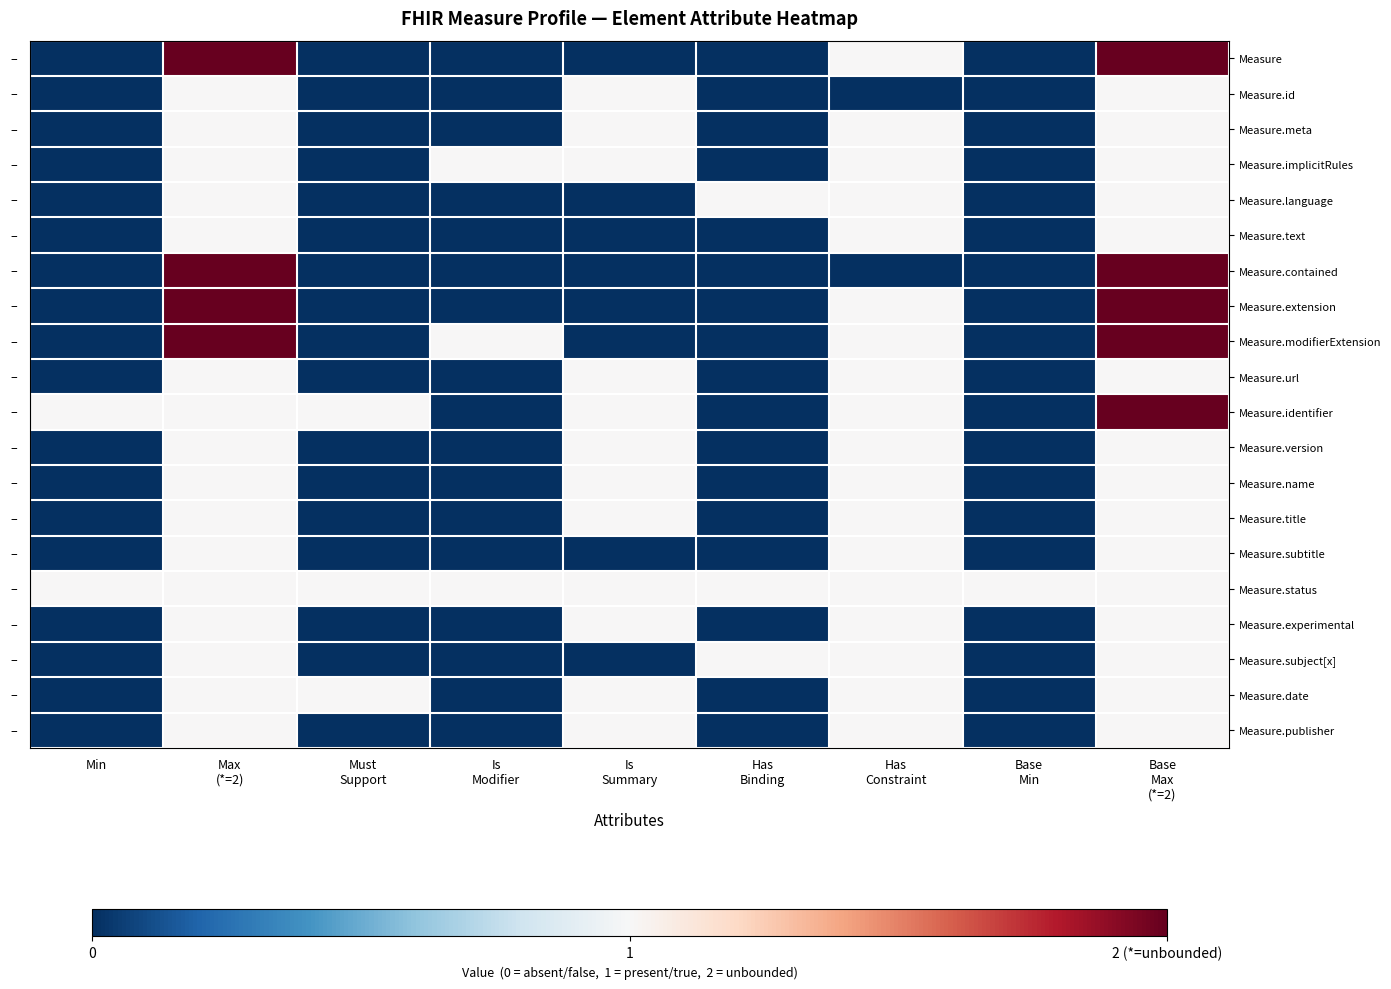

Reading left to right, transcribe all the data shown in this chart.

Measure: Min=0	Max
(*=2)=2	Must
Support=0	Is
Modifier=0	Is
Summary=0	Has
Binding=0	Has
Constraint=1	Base
Min=0	Base
Max
(*=2)=2
Measure.id: Min=0	Max
(*=2)=1	Must
Support=0	Is
Modifier=0	Is
Summary=1	Has
Binding=0	Has
Constraint=0	Base
Min=0	Base
Max
(*=2)=1
Measure.meta: Min=0	Max
(*=2)=1	Must
Support=0	Is
Modifier=0	Is
Summary=1	Has
Binding=0	Has
Constraint=1	Base
Min=0	Base
Max
(*=2)=1
Measure.implicitRules: Min=0	Max
(*=2)=1	Must
Support=0	Is
Modifier=1	Is
Summary=1	Has
Binding=0	Has
Constraint=1	Base
Min=0	Base
Max
(*=2)=1
Measure.language: Min=0	Max
(*=2)=1	Must
Support=0	Is
Modifier=0	Is
Summary=0	Has
Binding=1	Has
Constraint=1	Base
Min=0	Base
Max
(*=2)=1
Measure.text: Min=0	Max
(*=2)=1	Must
Support=0	Is
Modifier=0	Is
Summary=0	Has
Binding=0	Has
Constraint=1	Base
Min=0	Base
Max
(*=2)=1
Measure.contained: Min=0	Max
(*=2)=2	Must
Support=0	Is
Modifier=0	Is
Summary=0	Has
Binding=0	Has
Constraint=0	Base
Min=0	Base
Max
(*=2)=2
Measure.extension: Min=0	Max
(*=2)=2	Must
Support=0	Is
Modifier=0	Is
Summary=0	Has
Binding=0	Has
Constraint=1	Base
Min=0	Base
Max
(*=2)=2
Measure.modifierExtension: Min=0	Max
(*=2)=2	Must
Support=0	Is
Modifier=1	Is
Summary=0	Has
Binding=0	Has
Constraint=1	Base
Min=0	Base
Max
(*=2)=2
Measure.url: Min=0	Max
(*=2)=1	Must
Support=0	Is
Modifier=0	Is
Summary=1	Has
Binding=0	Has
Constraint=1	Base
Min=0	Base
Max
(*=2)=1
Measure.identifier: Min=1	Max
(*=2)=1	Must
Support=1	Is
Modifier=0	Is
Summary=1	Has
Binding=0	Has
Constraint=1	Base
Min=0	Base
Max
(*=2)=2
Measure.version: Min=0	Max
(*=2)=1	Must
Support=0	Is
Modifier=0	Is
Summary=1	Has
Binding=0	Has
Constraint=1	Base
Min=0	Base
Max
(*=2)=1
Measure.name: Min=0	Max
(*=2)=1	Must
Support=0	Is
Modifier=0	Is
Summary=1	Has
Binding=0	Has
Constraint=1	Base
Min=0	Base
Max
(*=2)=1
Measure.title: Min=0	Max
(*=2)=1	Must
Support=0	Is
Modifier=0	Is
Summary=1	Has
Binding=0	Has
Constraint=1	Base
Min=0	Base
Max
(*=2)=1
Measure.subtitle: Min=0	Max
(*=2)=1	Must
Support=0	Is
Modifier=0	Is
Summary=0	Has
Binding=0	Has
Constraint=1	Base
Min=0	Base
Max
(*=2)=1
Measure.status: Min=1	Max
(*=2)=1	Must
Support=1	Is
Modifier=1	Is
Summary=1	Has
Binding=1	Has
Constraint=1	Base
Min=1	Base
Max
(*=2)=1
Measure.experimental: Min=0	Max
(*=2)=1	Must
Support=0	Is
Modifier=0	Is
Summary=1	Has
Binding=0	Has
Constraint=1	Base
Min=0	Base
Max
(*=2)=1
Measure.subject[x]: Min=0	Max
(*=2)=1	Must
Support=0	Is
Modifier=0	Is
Summary=0	Has
Binding=1	Has
Constraint=1	Base
Min=0	Base
Max
(*=2)=1
Measure.date: Min=0	Max
(*=2)=1	Must
Support=1	Is
Modifier=0	Is
Summary=1	Has
Binding=0	Has
Constraint=1	Base
Min=0	Base
Max
(*=2)=1
Measure.publisher: Min=0	Max
(*=2)=1	Must
Support=0	Is
Modifier=0	Is
Summary=1	Has
Binding=0	Has
Constraint=1	Base
Min=0	Base
Max
(*=2)=1